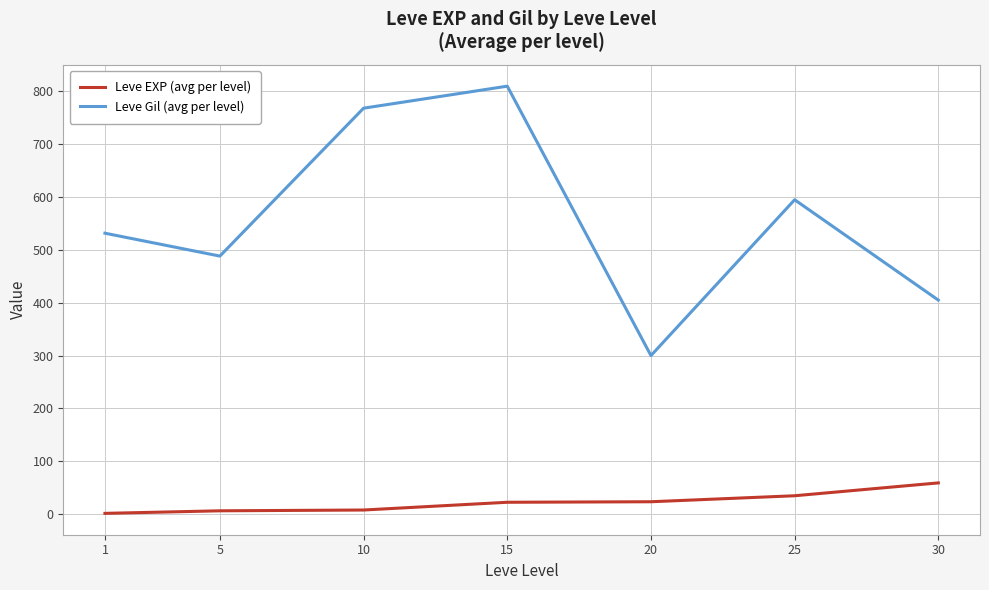

At which label does Leve Gil (avg per level) reach its minimum?

20